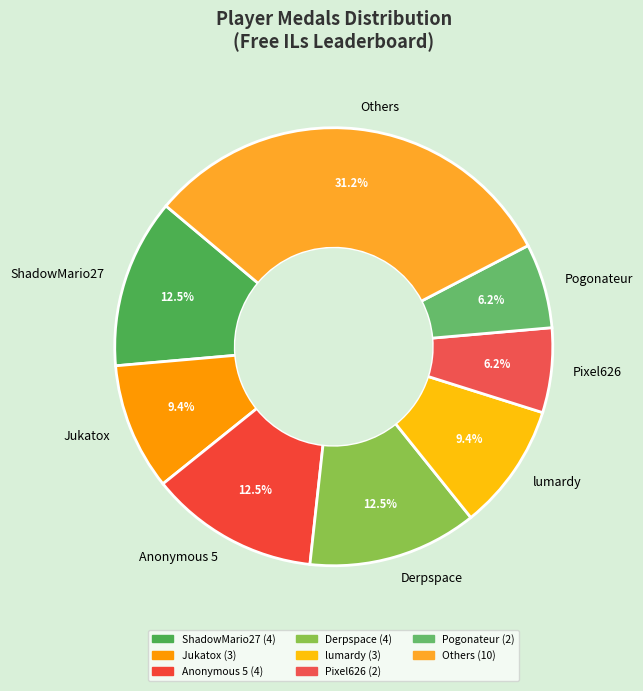

What percentage do Anonymous 5 and Derpspace together represent?

25.0%